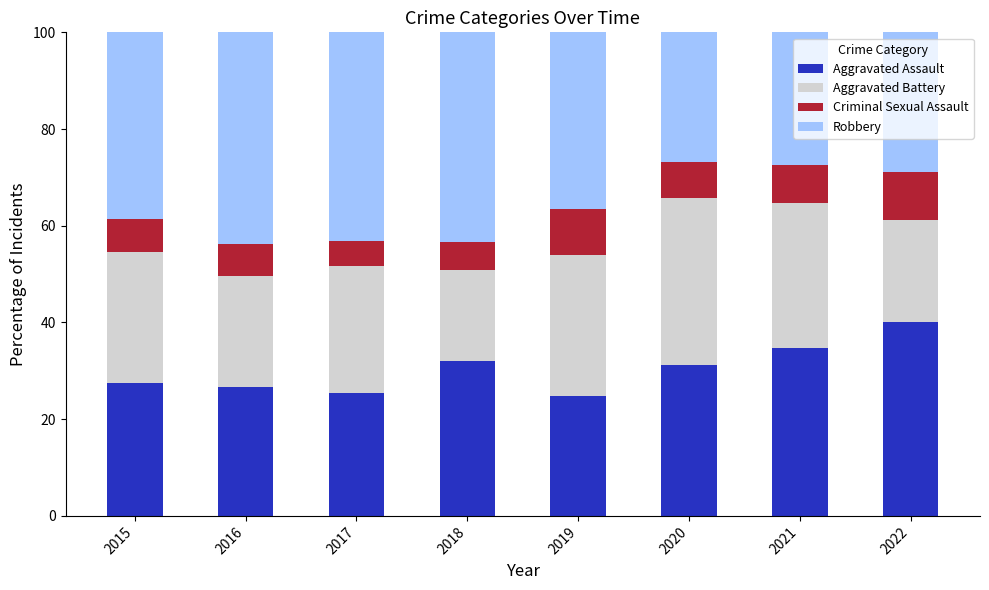

What is the average value of the Aggravated Assault series?

30.3